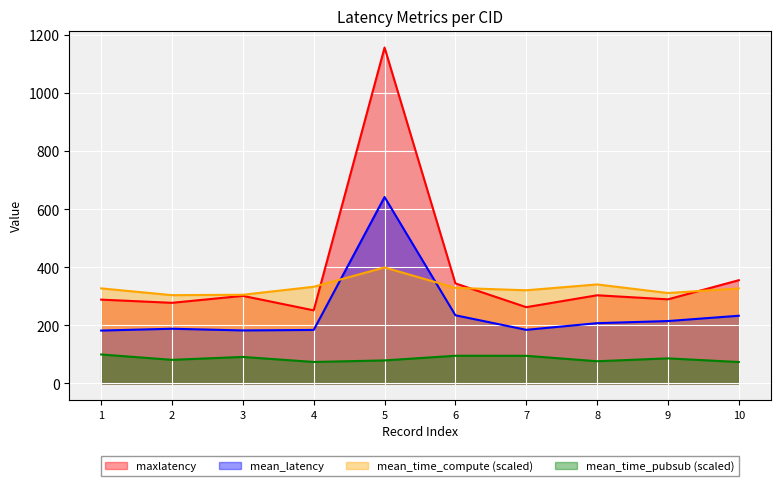

What is the total value across all series at 2?

852.5